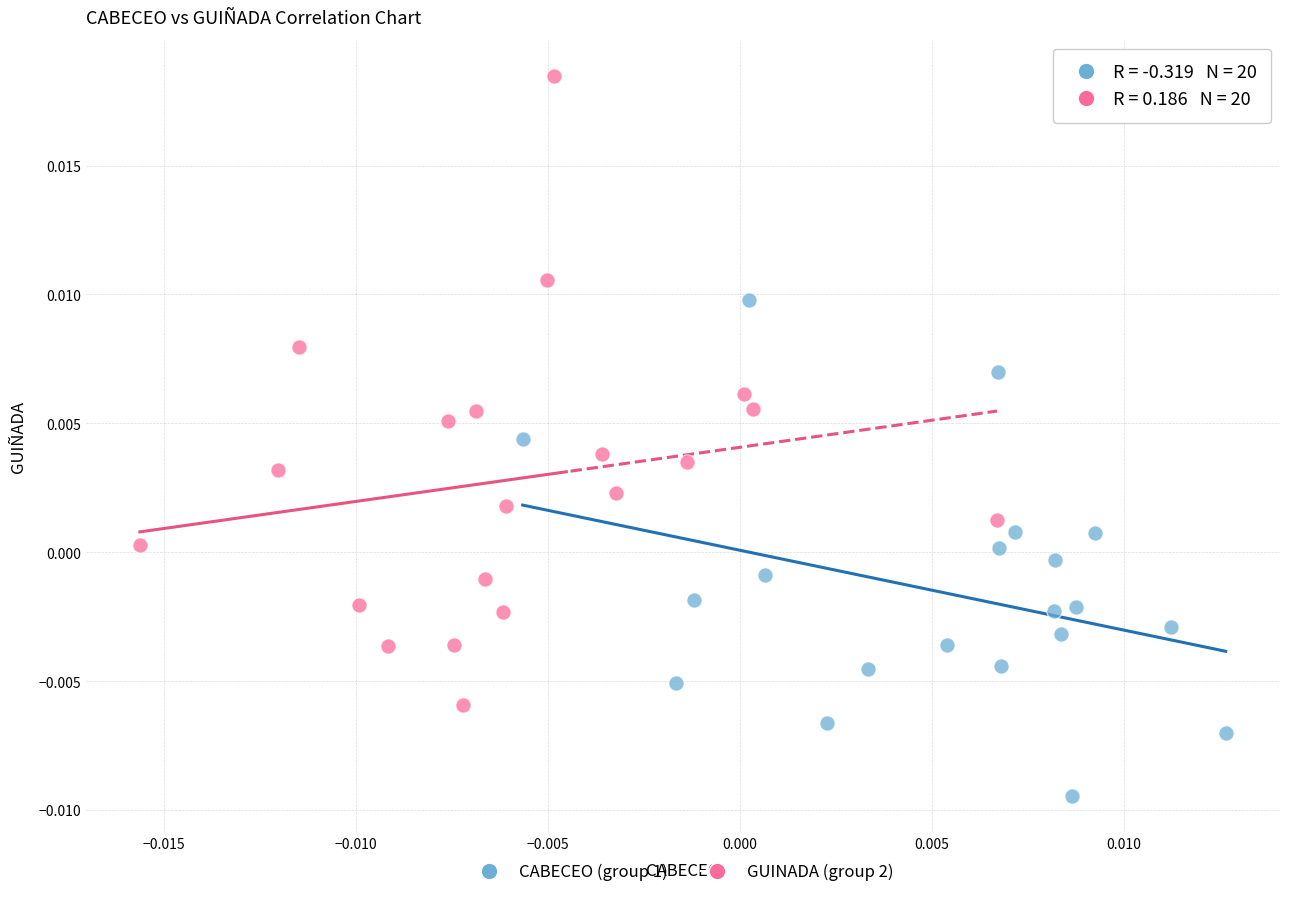

What are all the series names shown in the legend?

CABECEO (group 1), GUINADA (group 2)